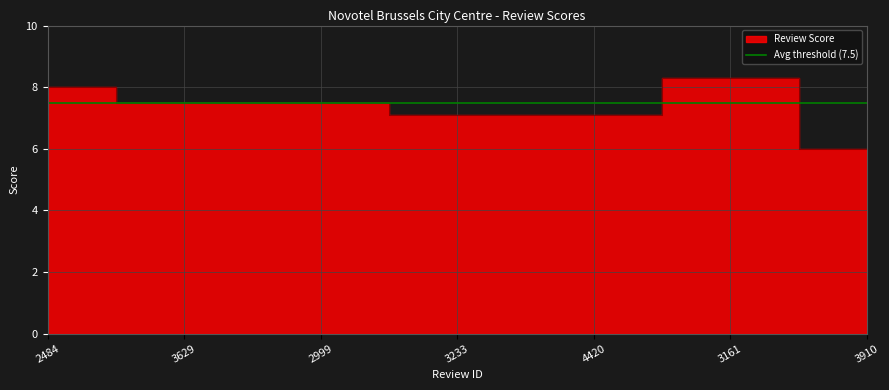

What is the label of the 3rd point from the left?

2999